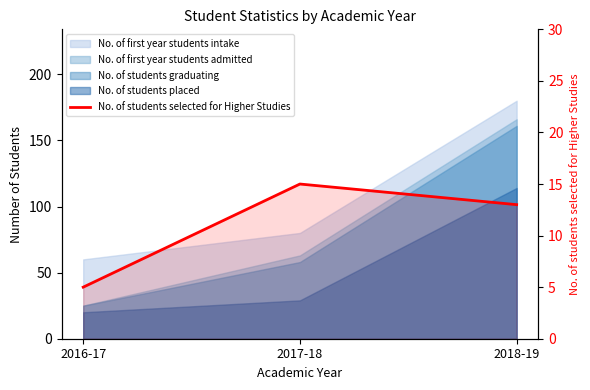

Rank the categories by value from highest to lowest.

2017-18, 2018-19, 2016-17